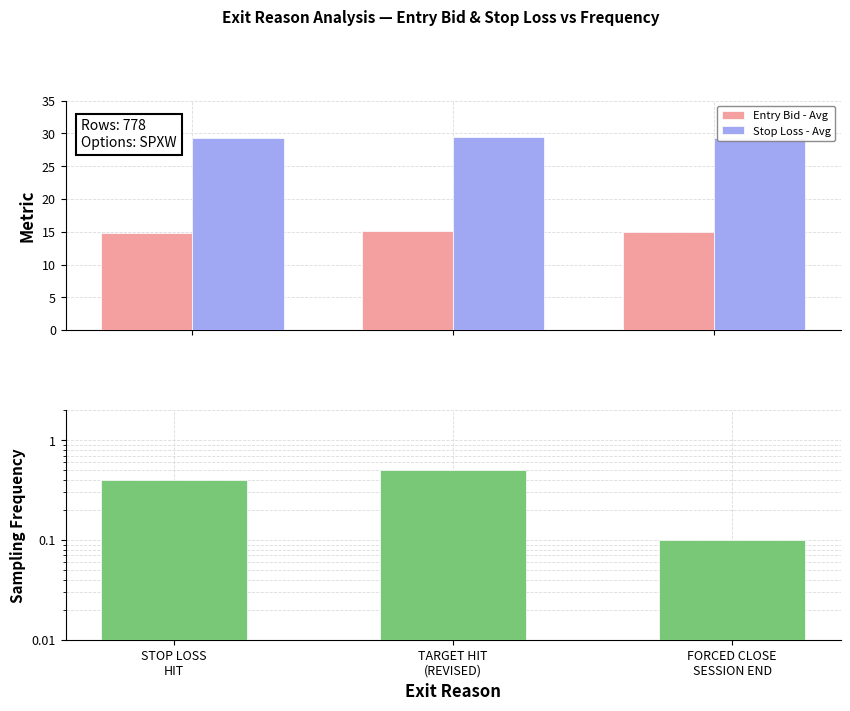

What is the spread (max minus min) of values at STOP LOSS
HIT?

28.9